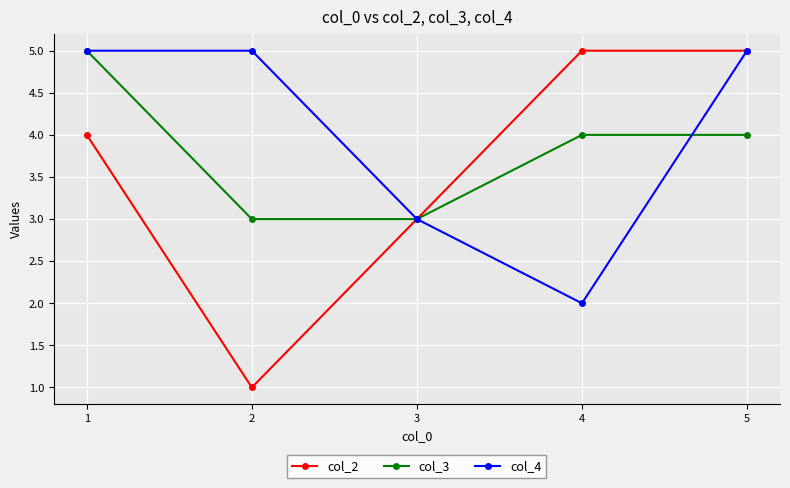

Where is col_4 nearest to the value 3?

3